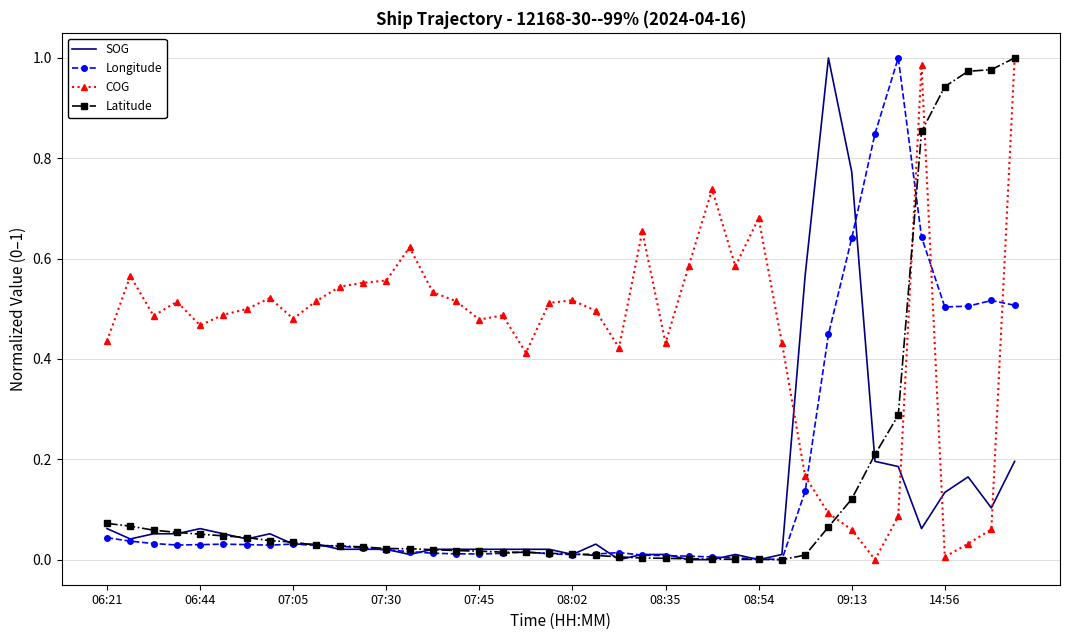

Which series has the largest total across all categories?

COG